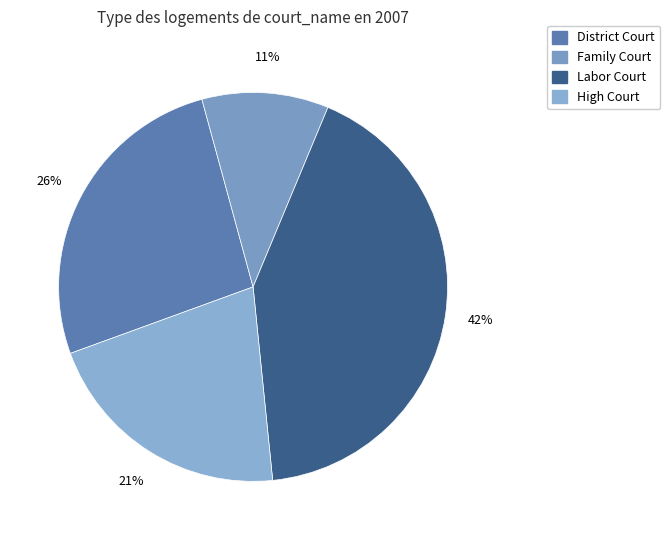

Combined, do District Court and Family Court account for over 50%?

No